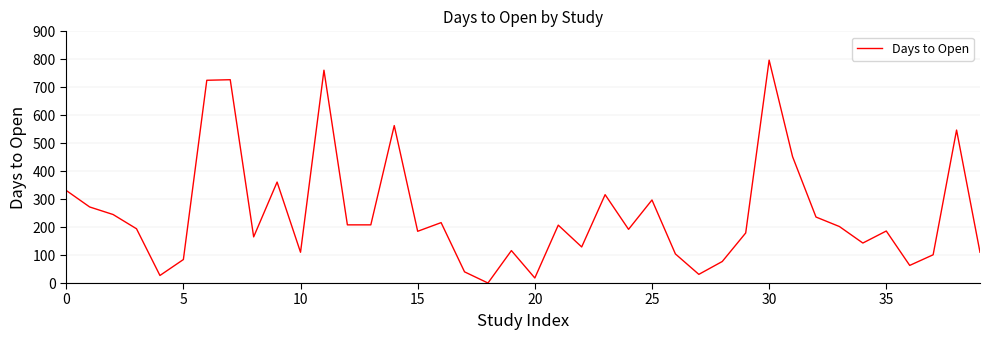

What is the maximum value shown in the chart?

797